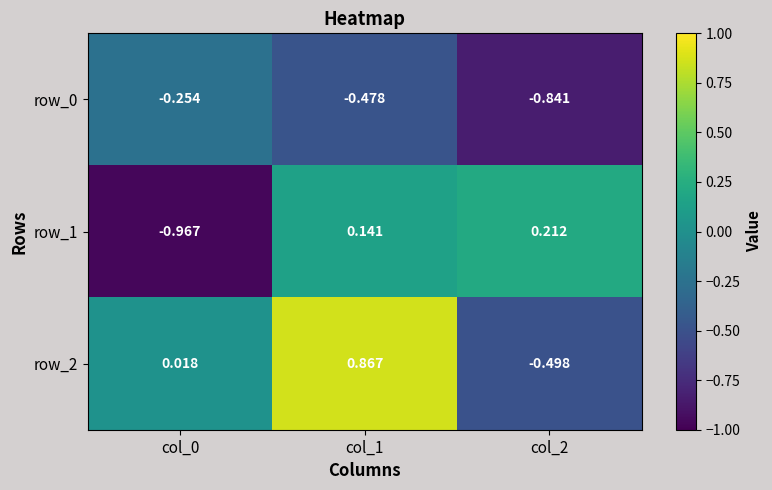

Is the value of row_0 at col_2 greater than the value of row_2 at col_1?

No